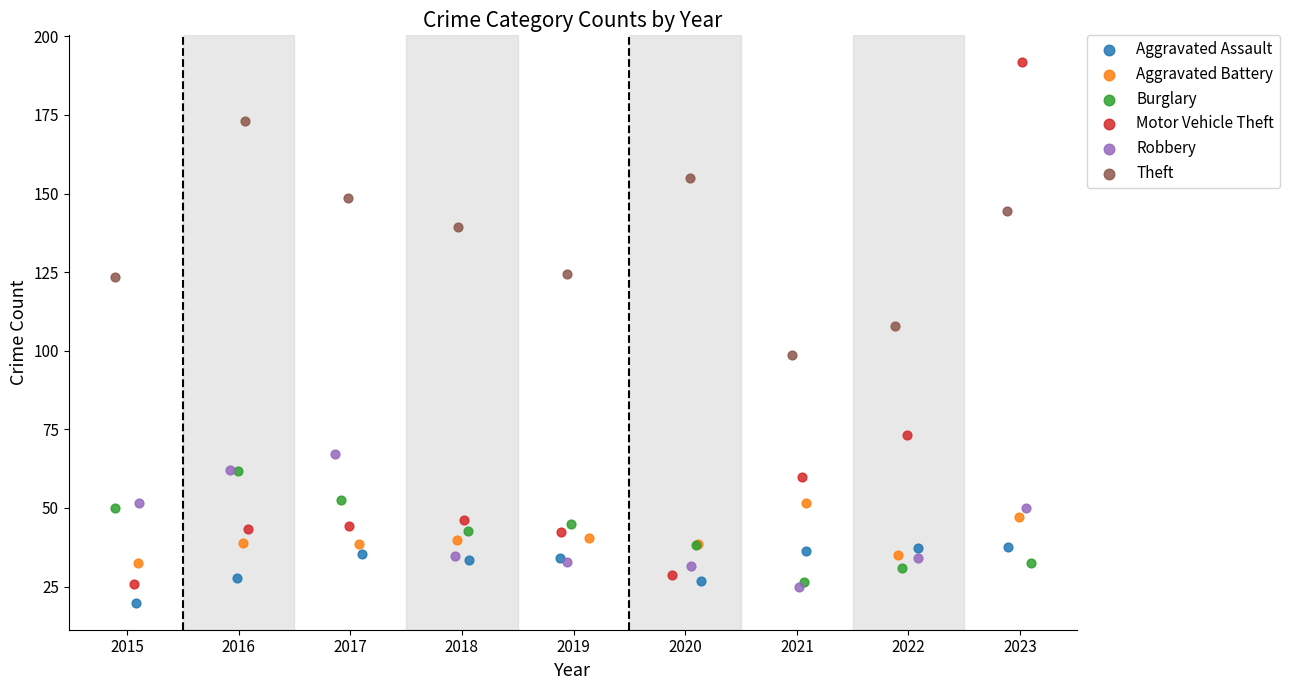

Which series reaches the minimum Y coordinate?

Aggravated Assault